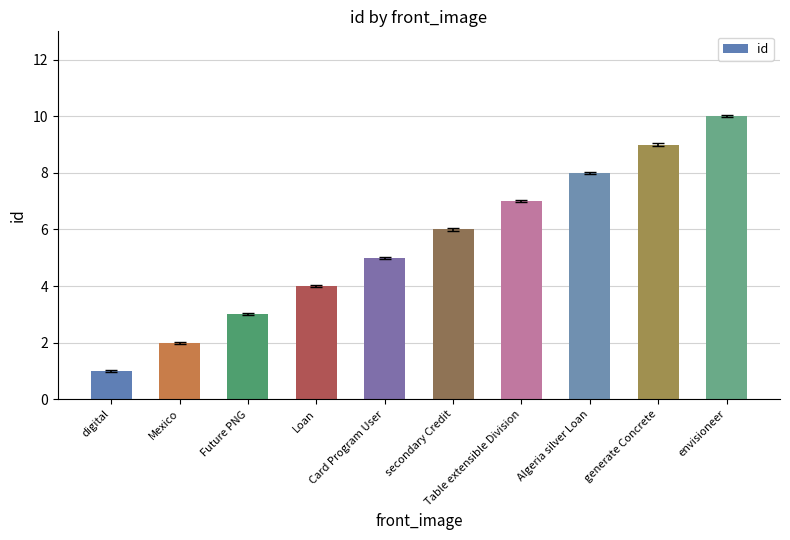

What is the smallest value displayed?

1